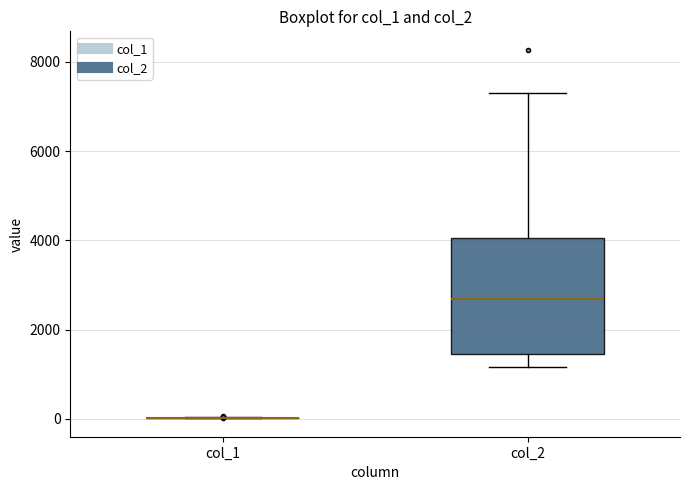

Reading left to right, read every box against the y-axis: the position of its median line, the range the box covers, and the ends of its whiskers. The values are not printed on the chart, so give them approximately, as read against the axis.

col_1: box collapsed to a line at 0, whiskers 0 to 0
col_2: median 2600, box 1400 to 4000, whiskers 1200 to 7200